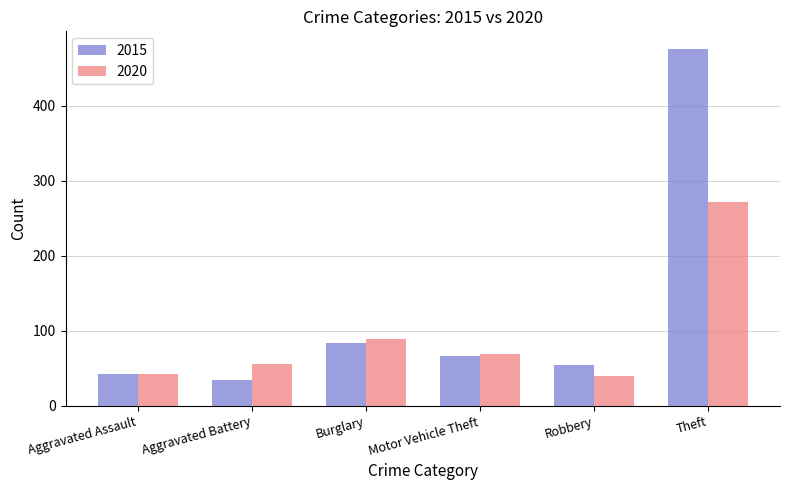

What is the difference between the 2020 values at Aggravated Battery and Aggravated Assault?

13